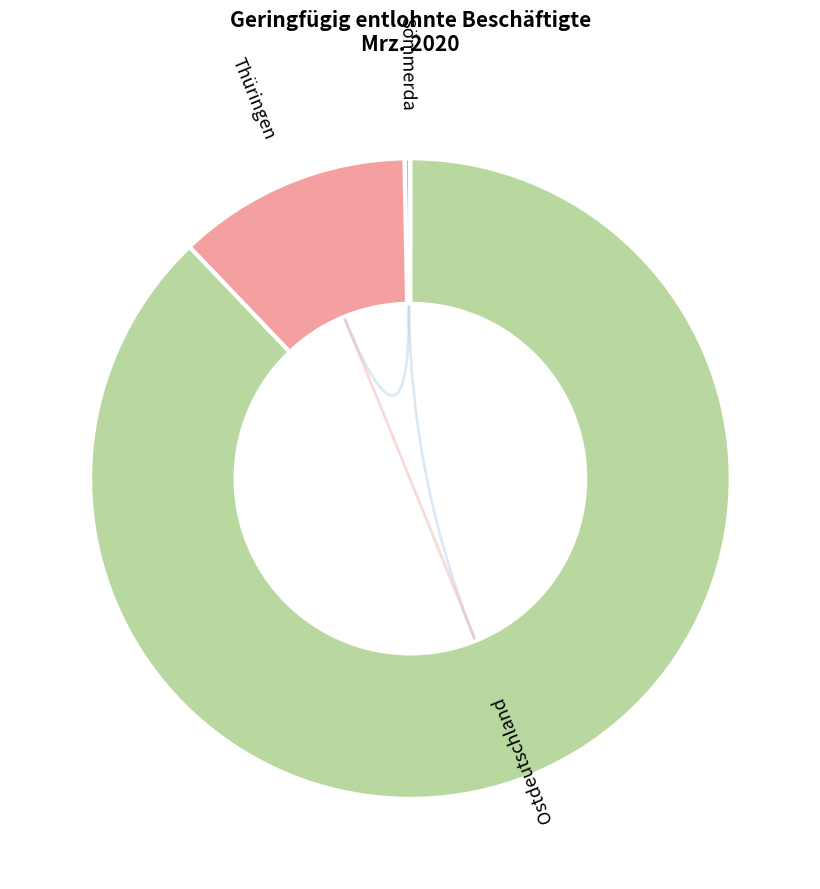

What is the smallest slice in the pie chart?

Sömmerda